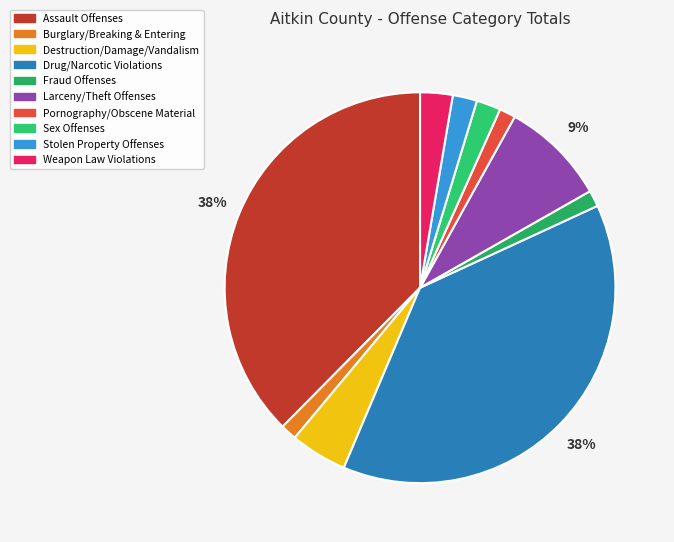

What percentage is the Burglary/Breaking & Entering slice, to the nearest percent?

1%